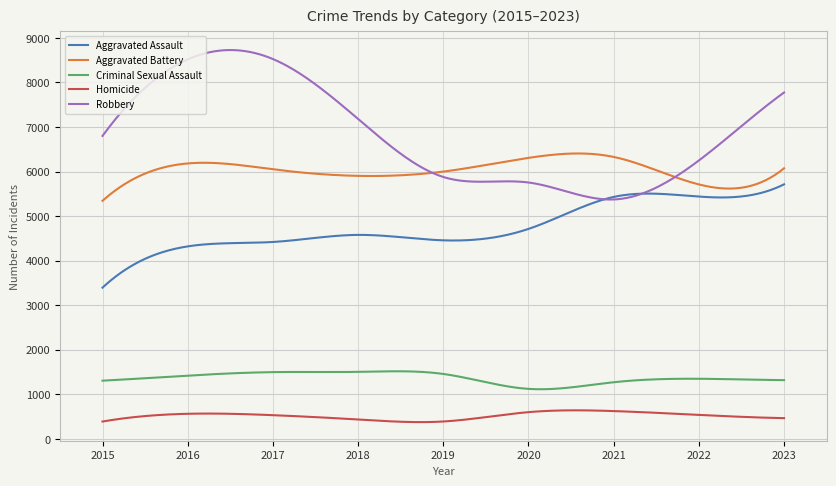

What is the minimum value shown in the chart?

376.9